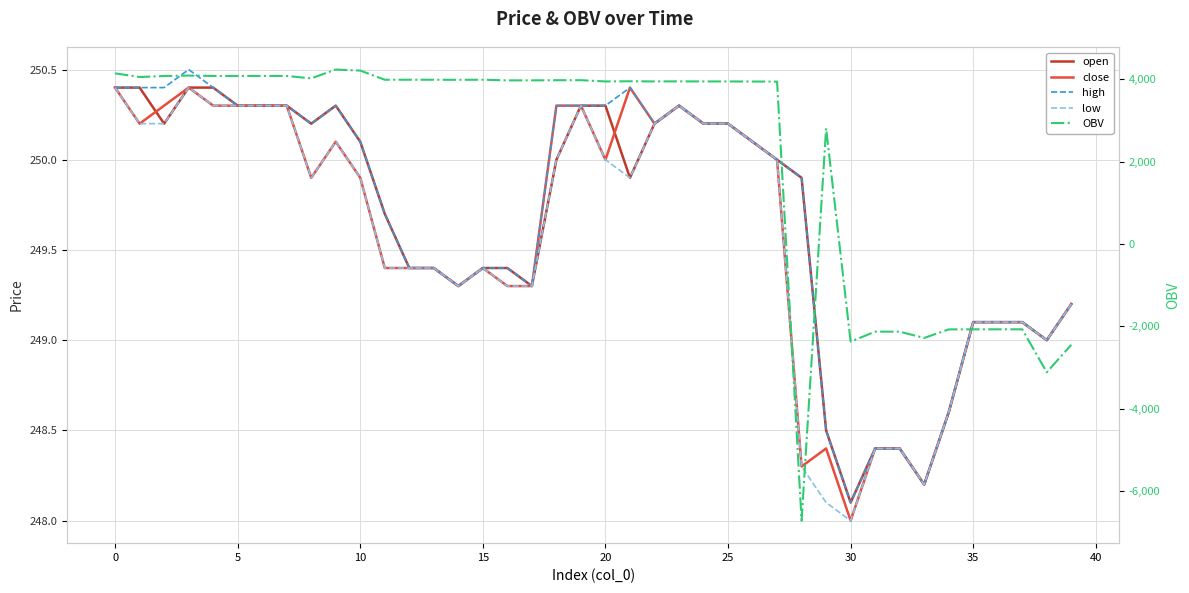

What is the sum of the high values at 25 and 20?

500.5